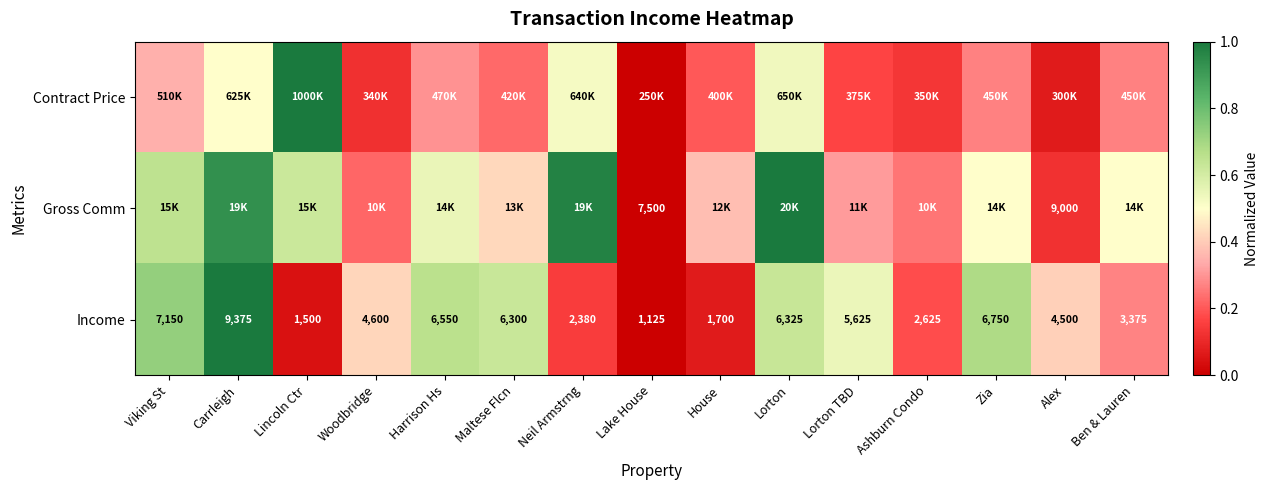

How many values in the Income series are below 4600?

7